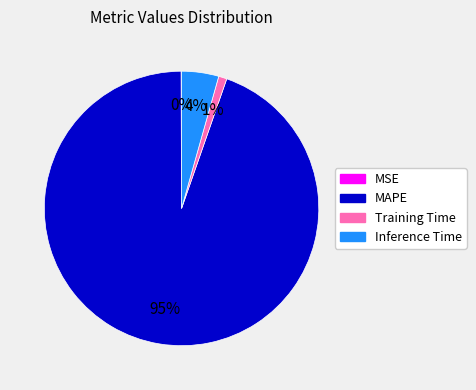

What percentage is the Inference Time slice, to the nearest percent?

4%